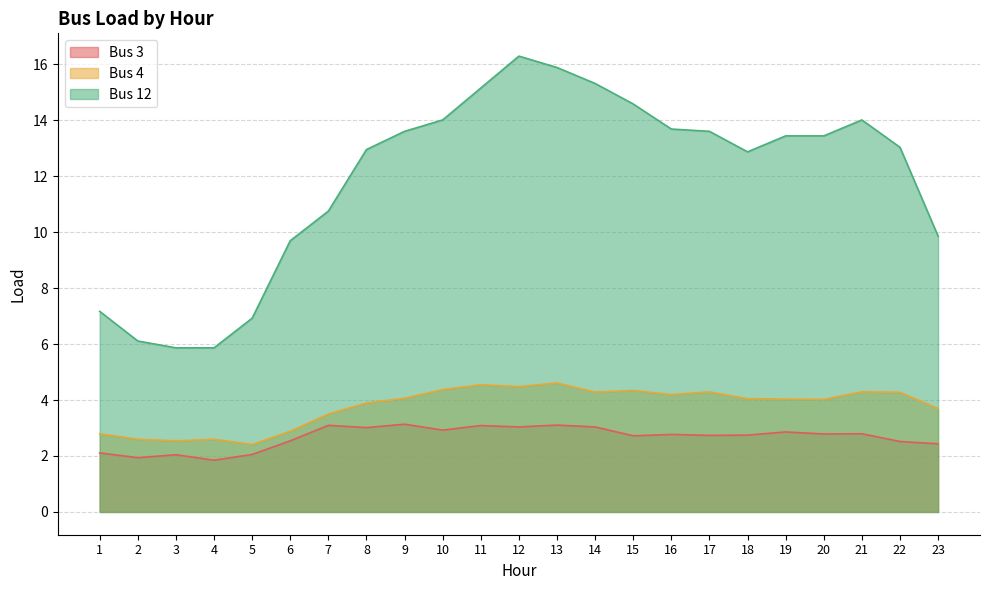

How many interior local peaks does the Bus 12 series have?

2